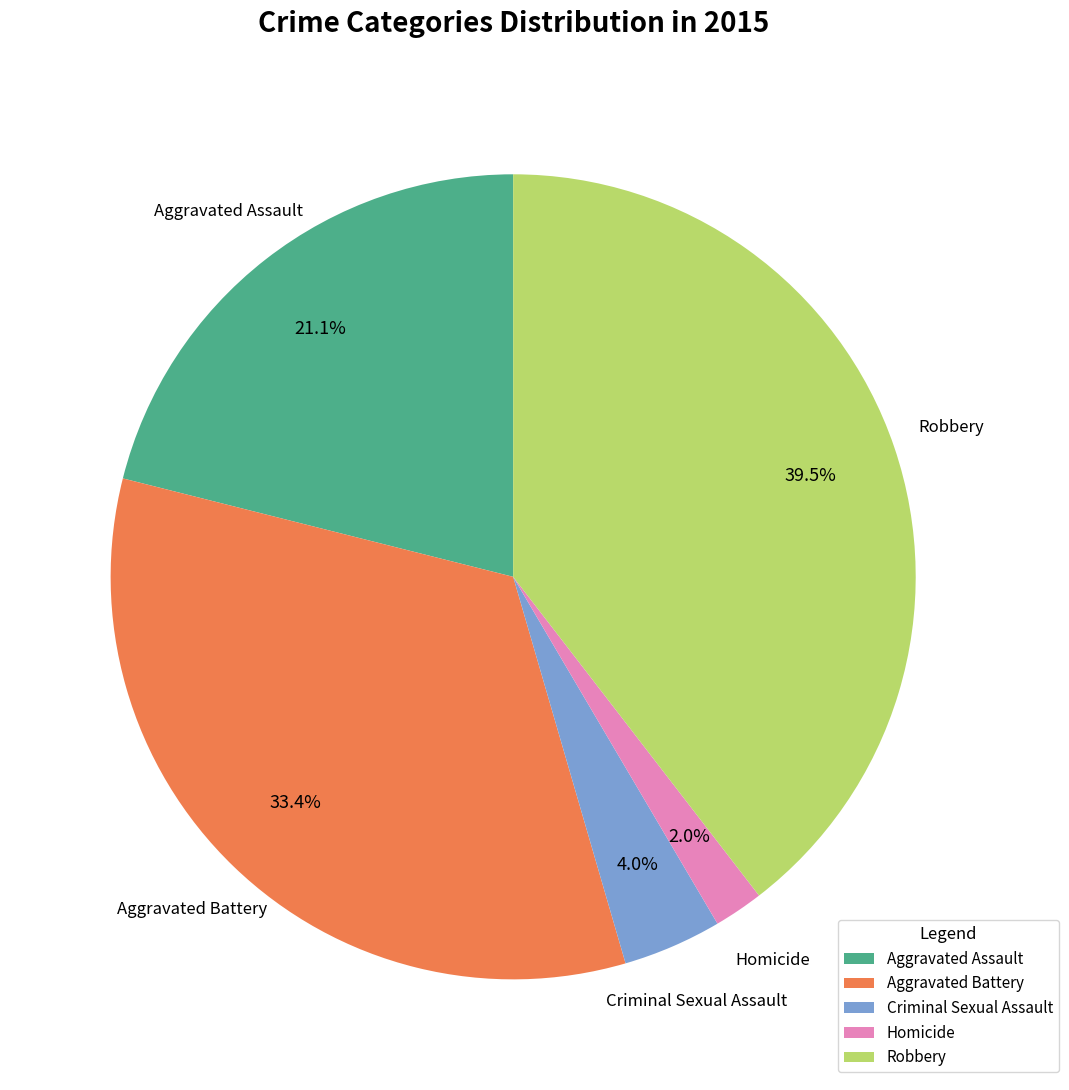

Which has a higher value, Robbery or Aggravated Battery?

Robbery